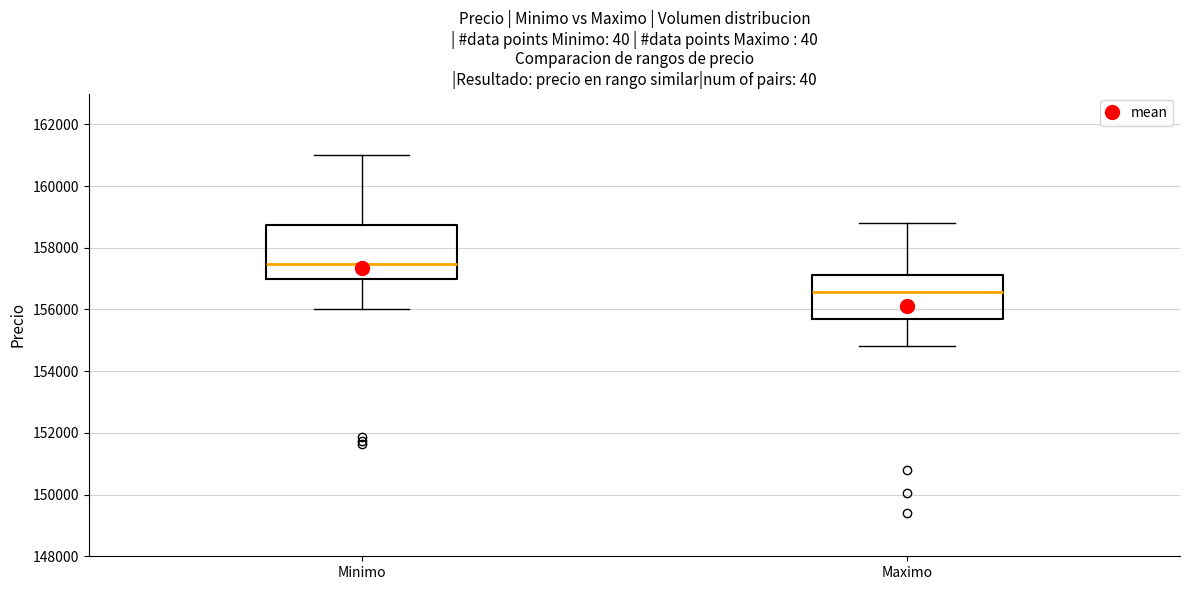

Where is the lower edge of the box for Maximo on the y-axis? The values are not printed on the chart, so give them approximately, as read against the axis.

155600